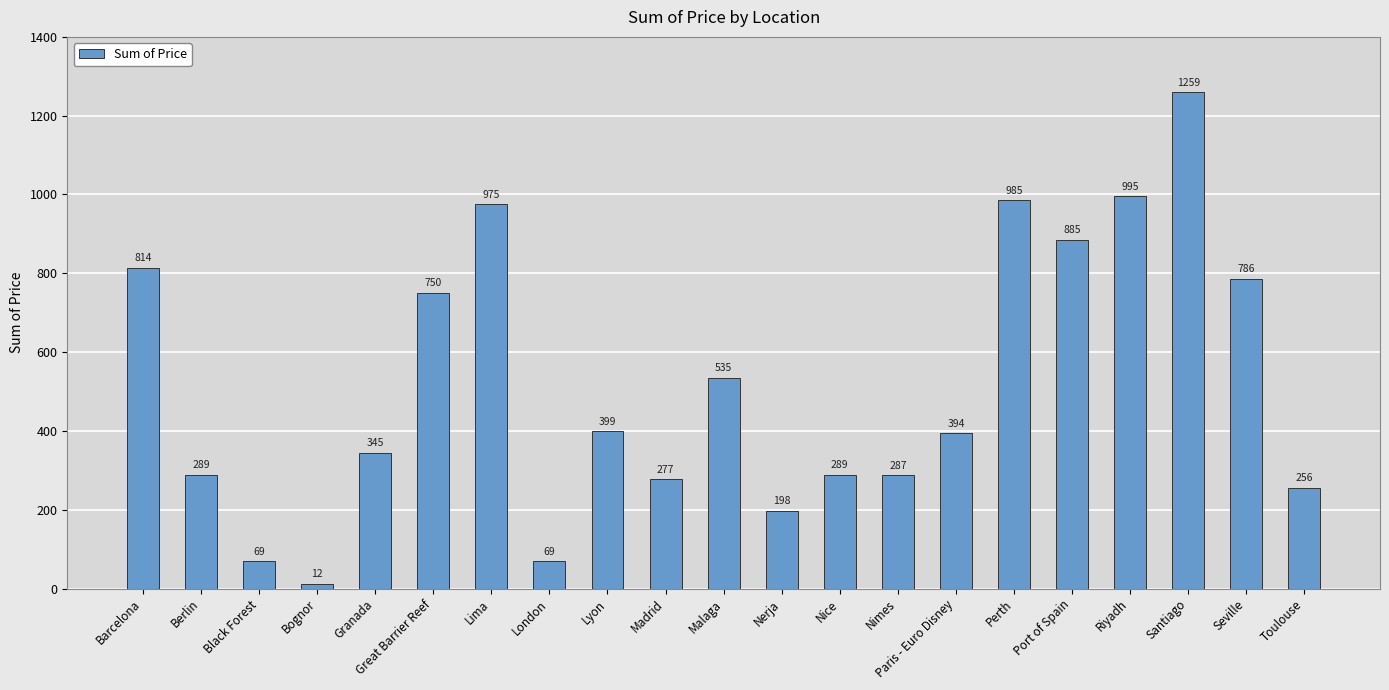

Reading left to right, list all the values displayed in this chart.

Barcelona=814	Berlin=289	Black Forest=69	Bognor=12	Granada=345	Great Barrier Reef=750	Lima=975	London=69	Lyon=399	Madrid=277	Malaga=535	Nerja=198	Nice=289	Nimes=287	Paris - Euro Disney=394	Perth=985	Port of Spain=885	Riyadh=995	Santiago=1259	Seville=786	Toulouse=256